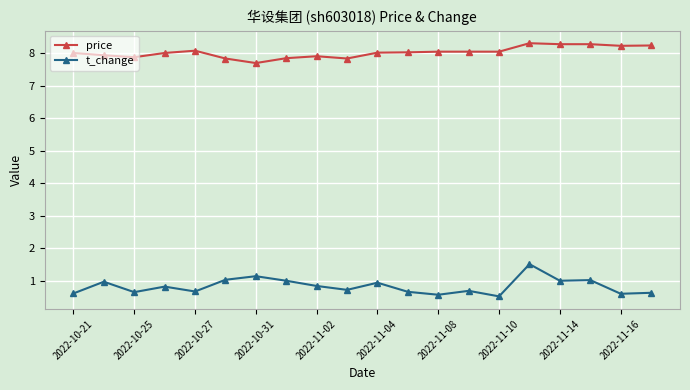

What is the difference between the second highest and minimum values in the price series?

0.6